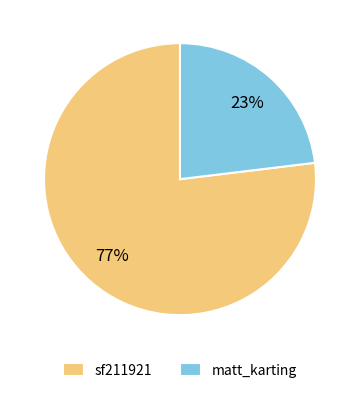

What is the majority slice?

sf211921